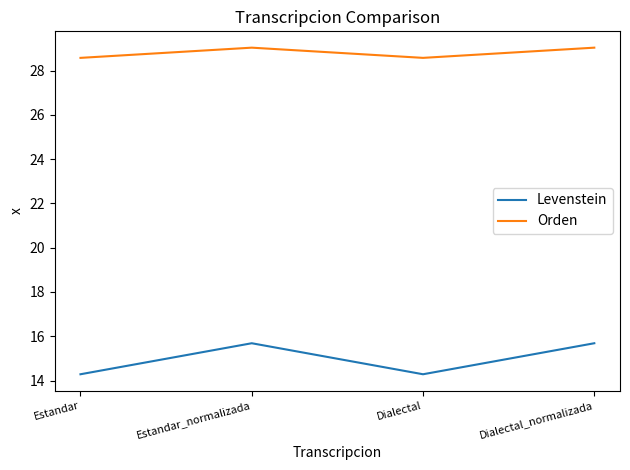

What position from the right is Estandar_normalizada?

3